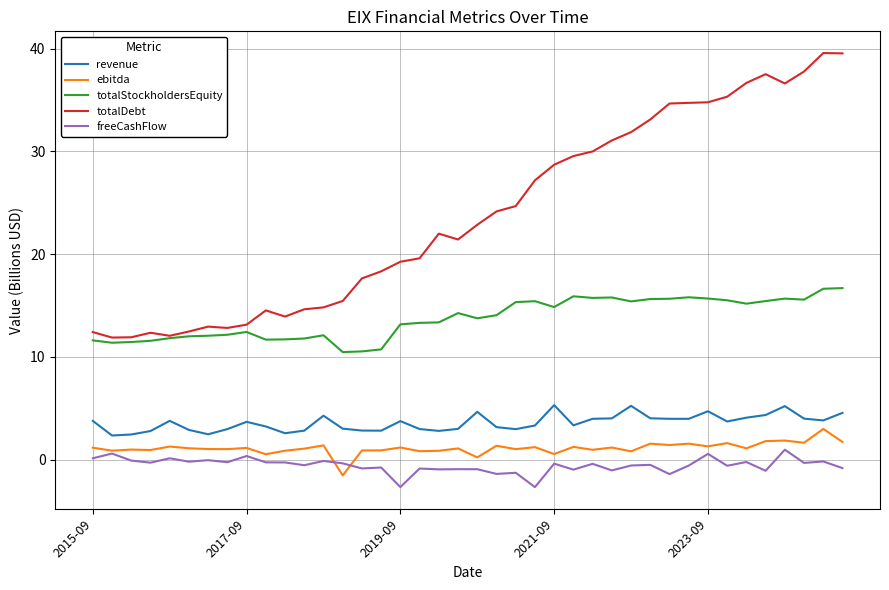

True or false: revenue and freeCashFlow cross at least once.

False